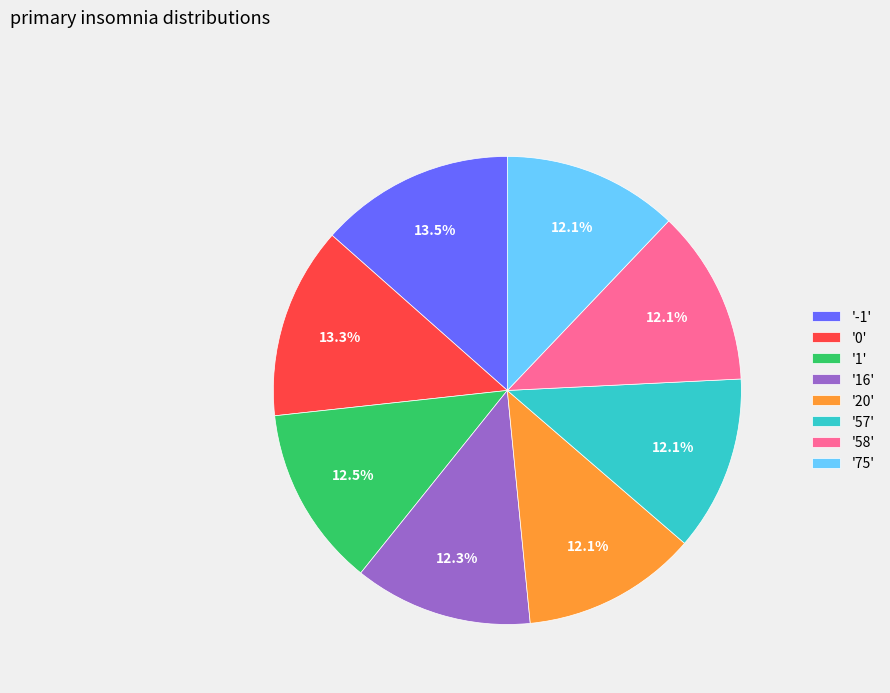

Does '16' represent more than half of the total?

No